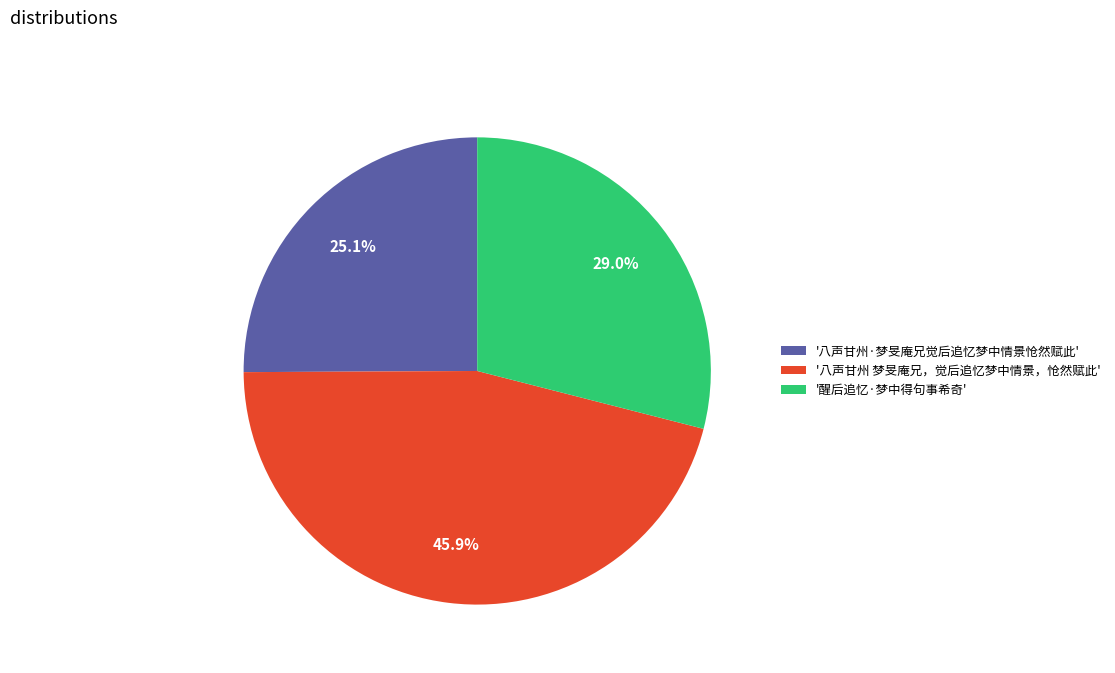

What is the largest slice in the pie chart?

'八声甘州 梦旻庵兄，觉后追忆梦中情景，怆然赋此'